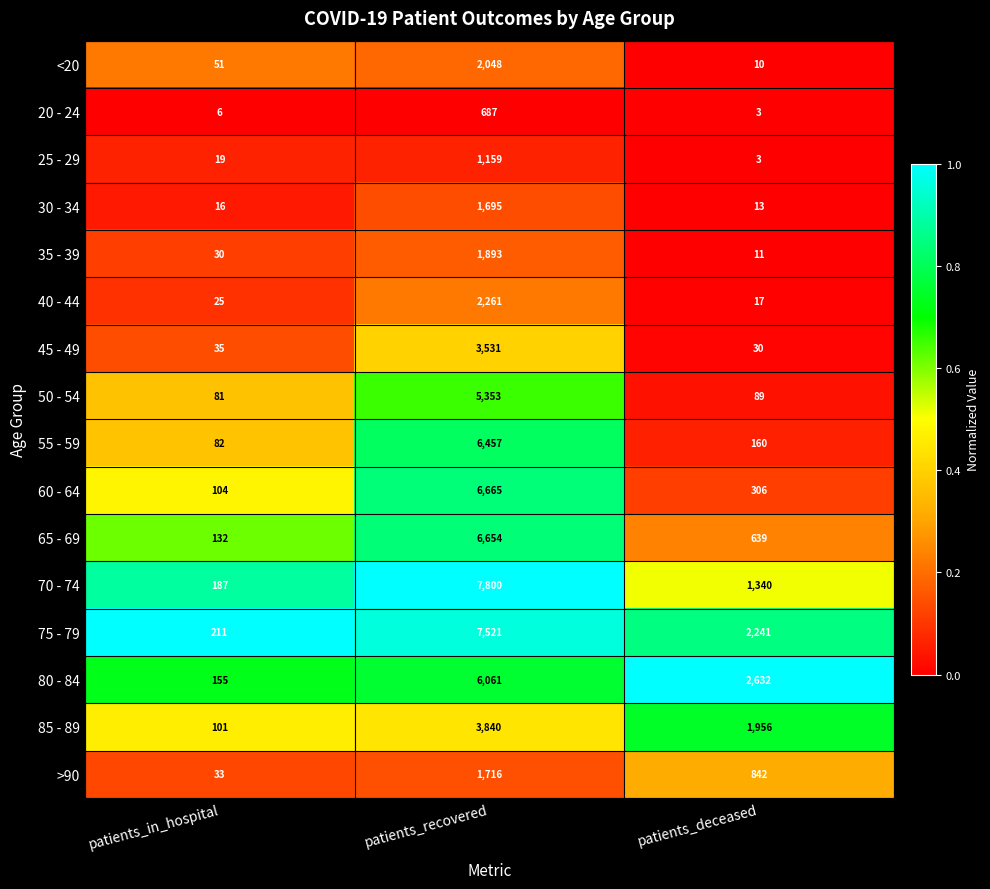

What is the difference between the highest and lowest values at patients_deceased?

2629